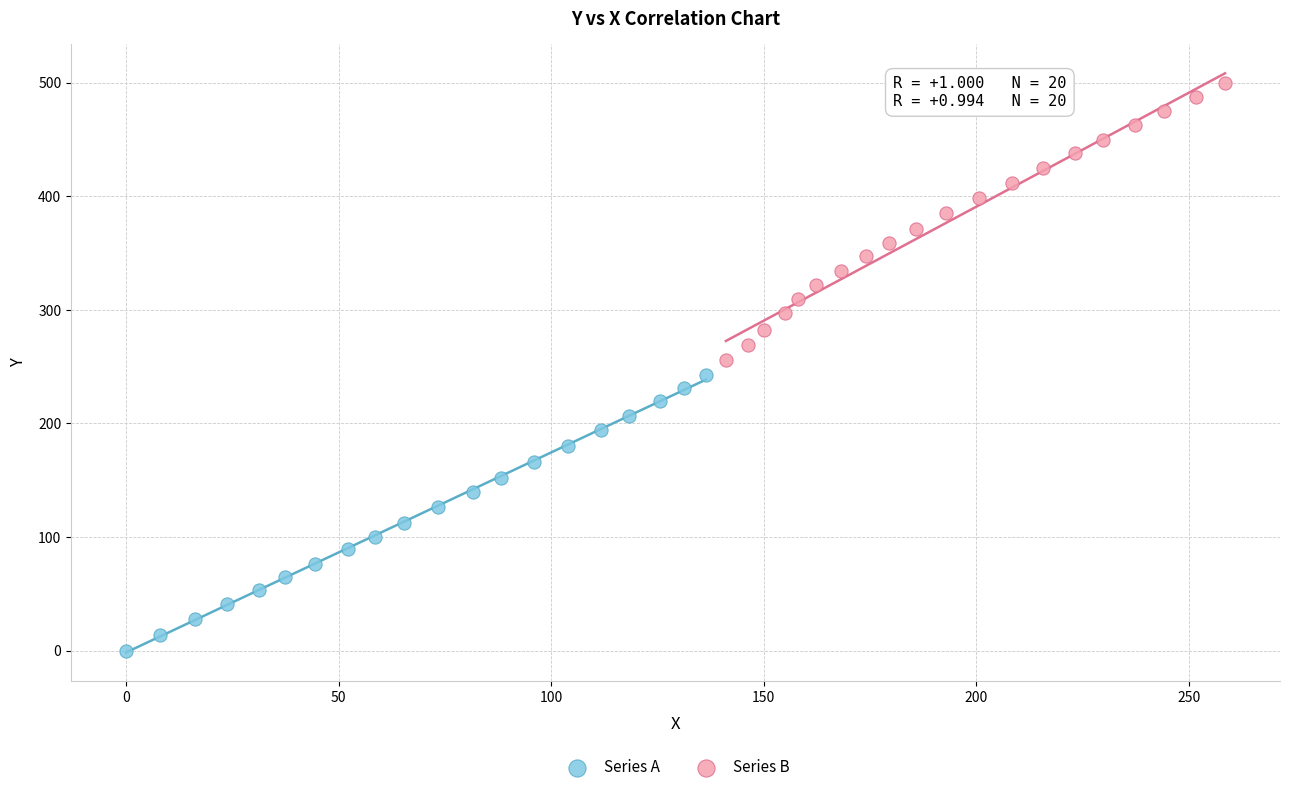

Which series contains the highest Y value?

Series B